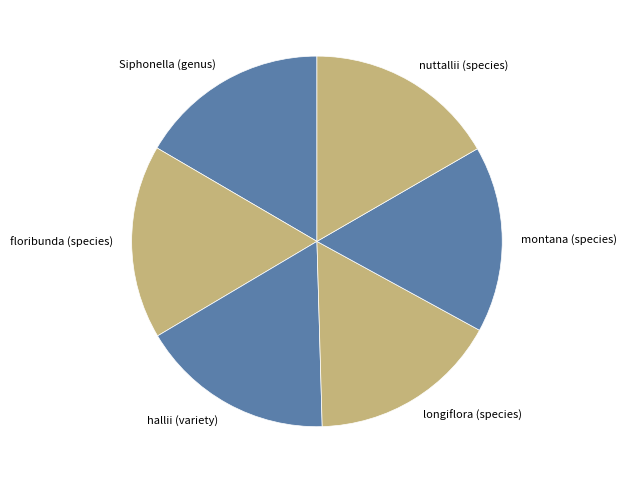

Do nuttallii (species) and floribunda (species) together represent more than half of the pie?

No